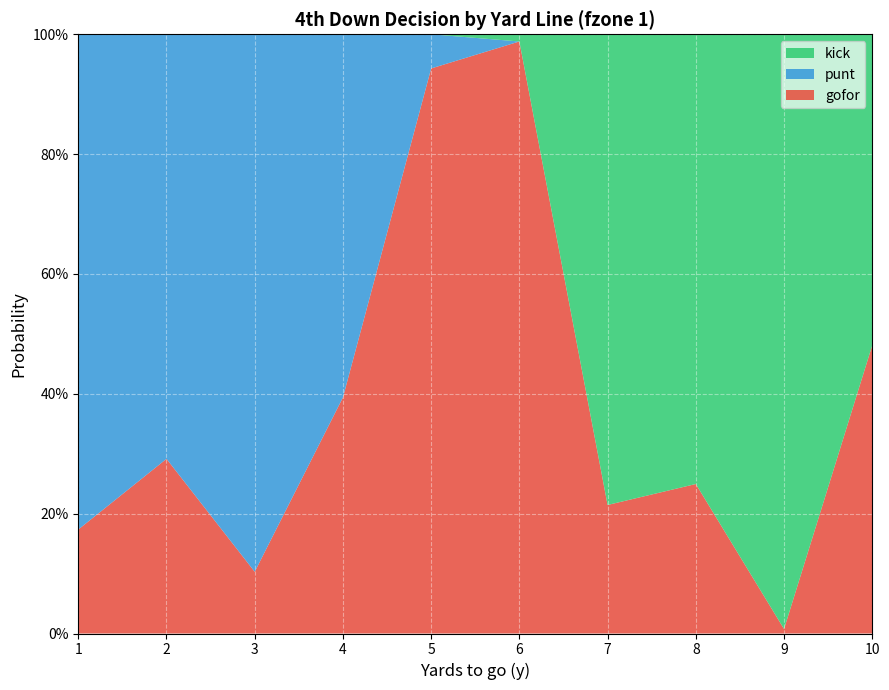

Reading left to right, extract all data points from this chart.

gofor: 1=0.2	2=0.3	3=0.1	4=0.4	5=0.9	6=1.0	7=0.2	8=0.2	9=0.0	10=0.5
punt: 1=0.8	2=0.7	3=0.9	4=0.6	5=0.1	6=0.0	7=0.0	8=0.0	9=0.0	10=0.0
kick: 1=0.0	2=0.0	3=0.0	4=0.0	5=0.0	6=0.0	7=0.8	8=0.8	9=1.0	10=0.5